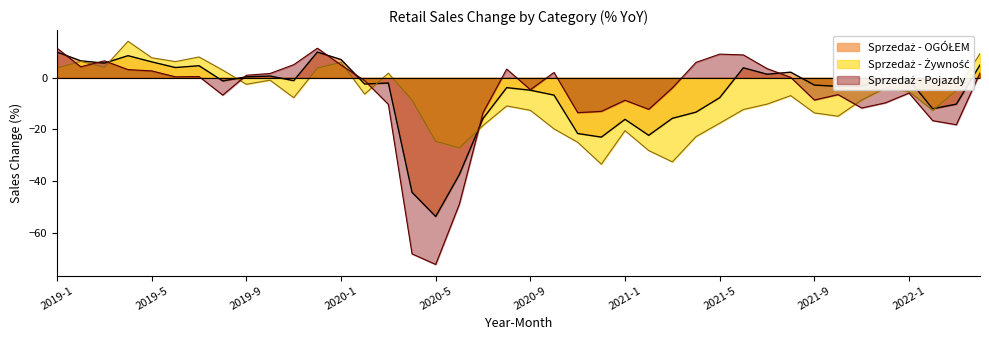

At how many categories does at least one series exceed -53?

40